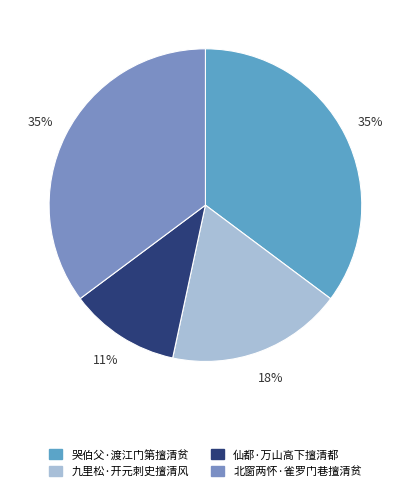

How many slices are in this pie chart?

4